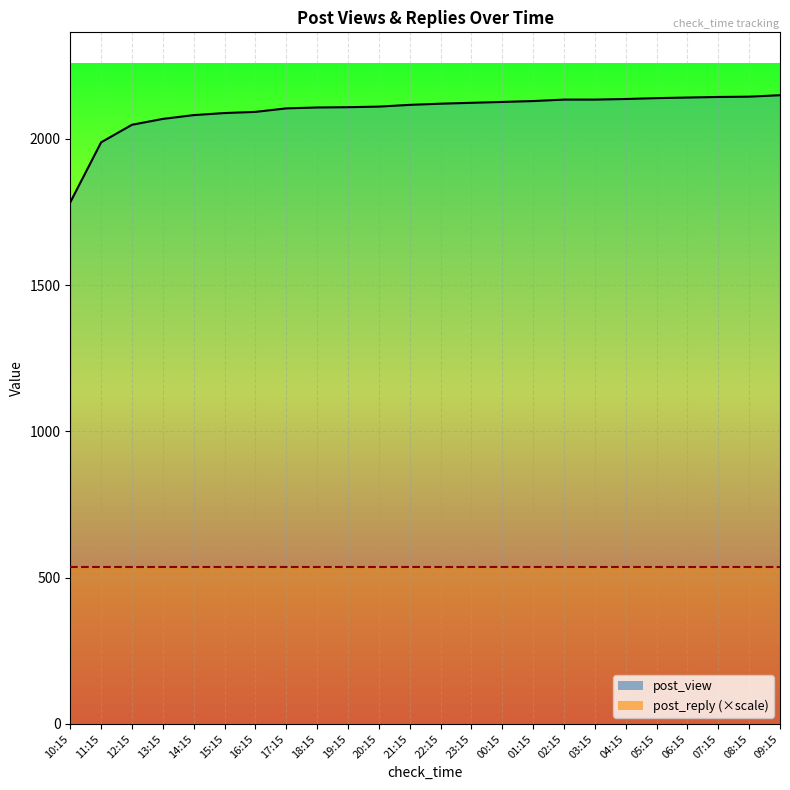

At 11:15, list the series in order from largest to smallest.

post_view_line, post_reply_line